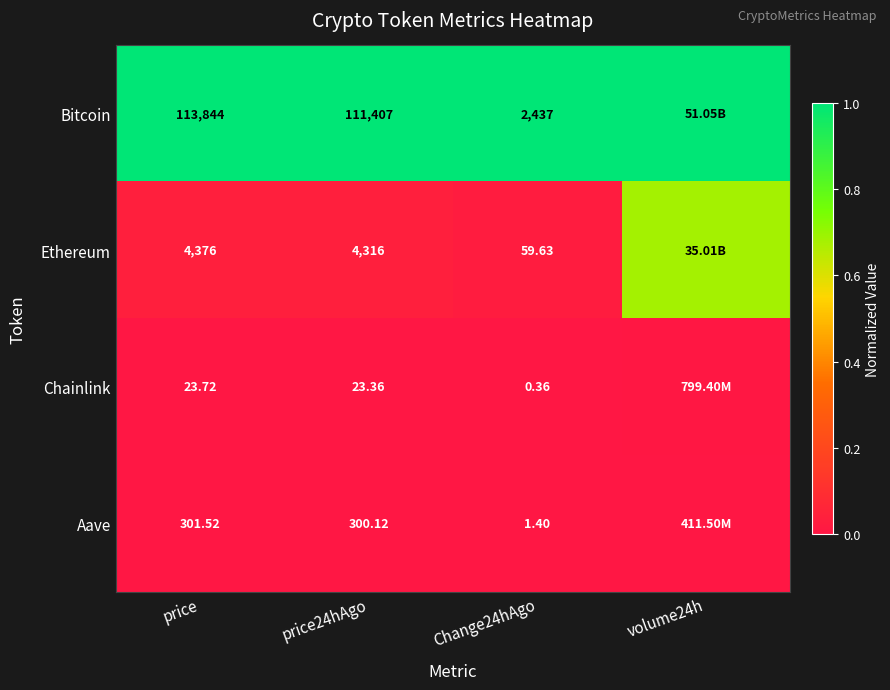

Rank the series at price from highest to lowest value.

Bitcoin, Ethereum, Aave, Chainlink